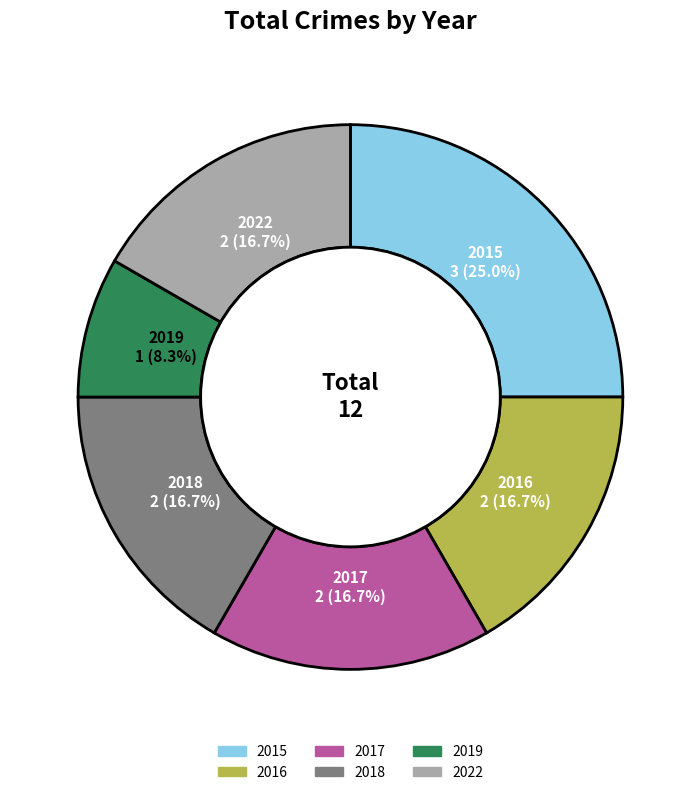

Approximately how many times larger is the value at 2016 compared to 2019?

2.0